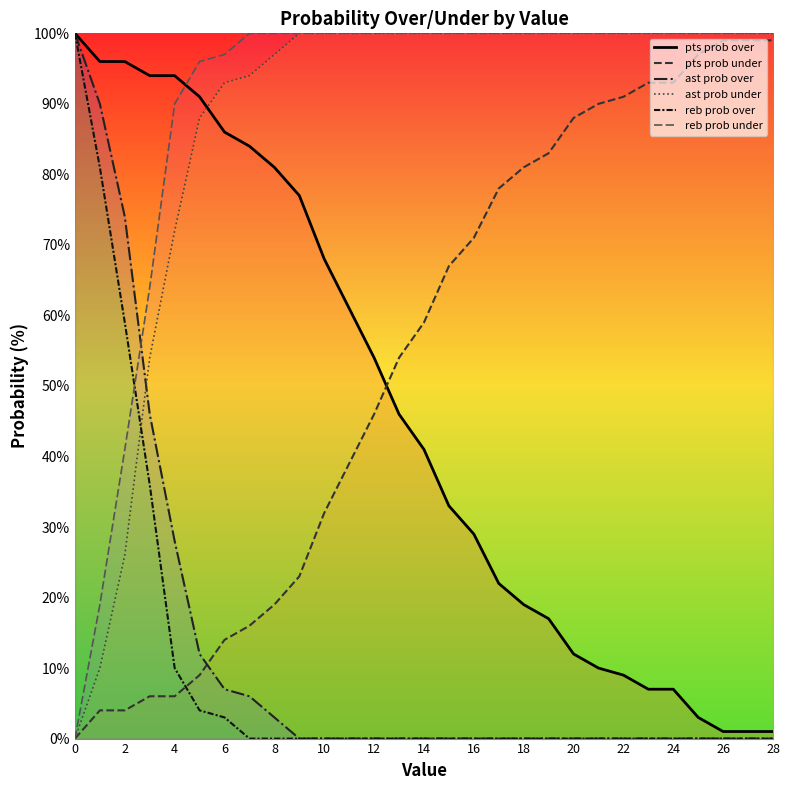

True or false: pts prob over and reb prob under cross at least once.

True